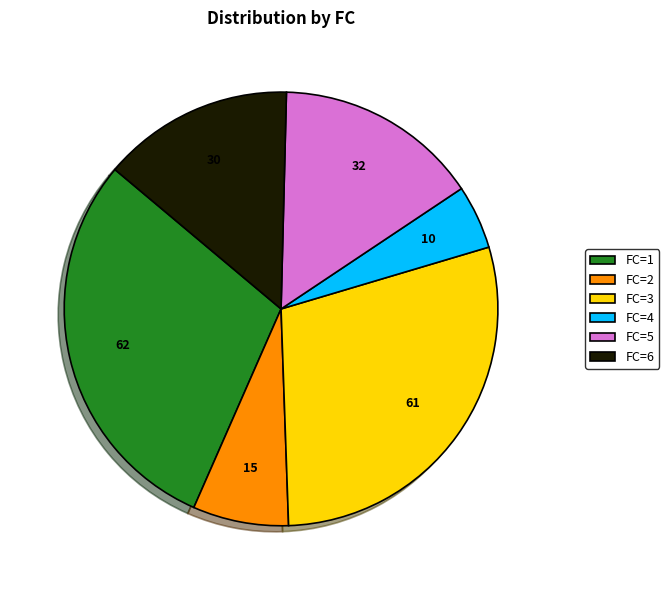

Does any single category account for the majority?

No